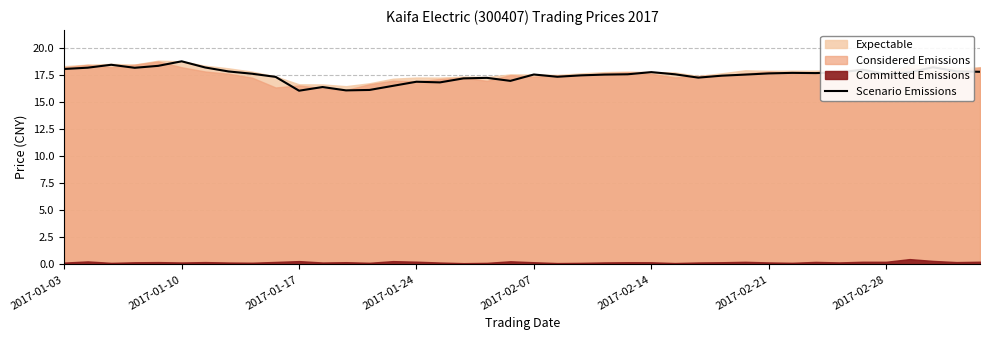

At which label does the data first exceed 17?

2017-01-03